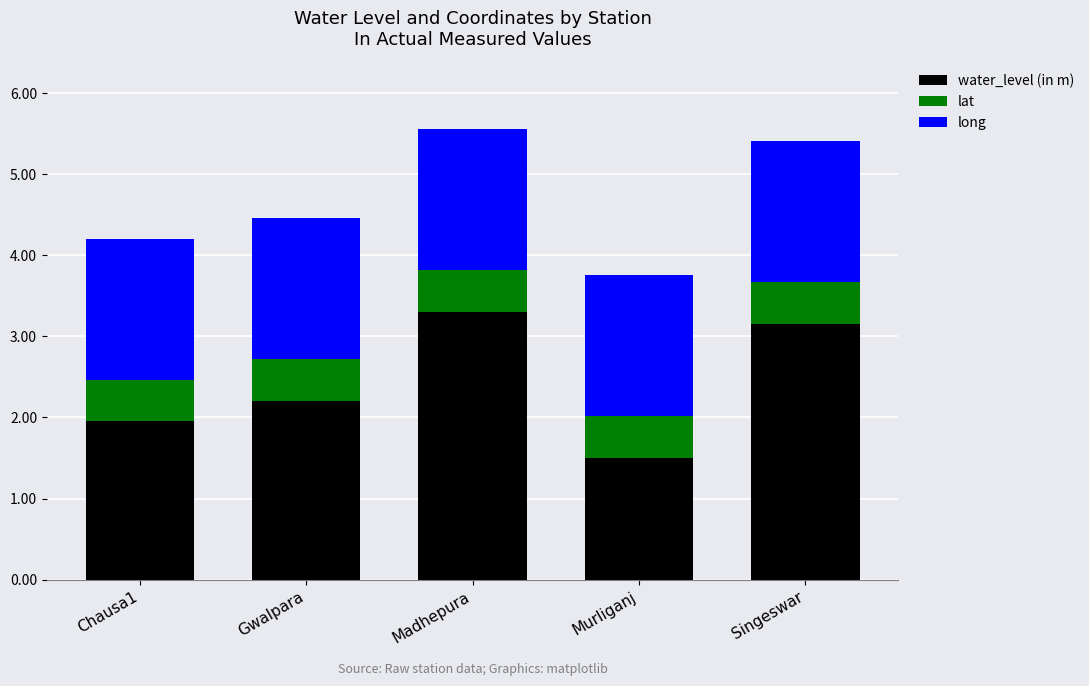

What is the total value across all series at Murliganj?

3.8